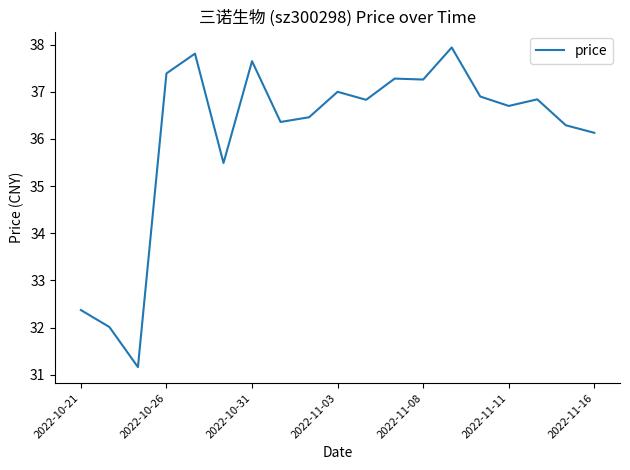

What is the smallest value displayed?

31.2